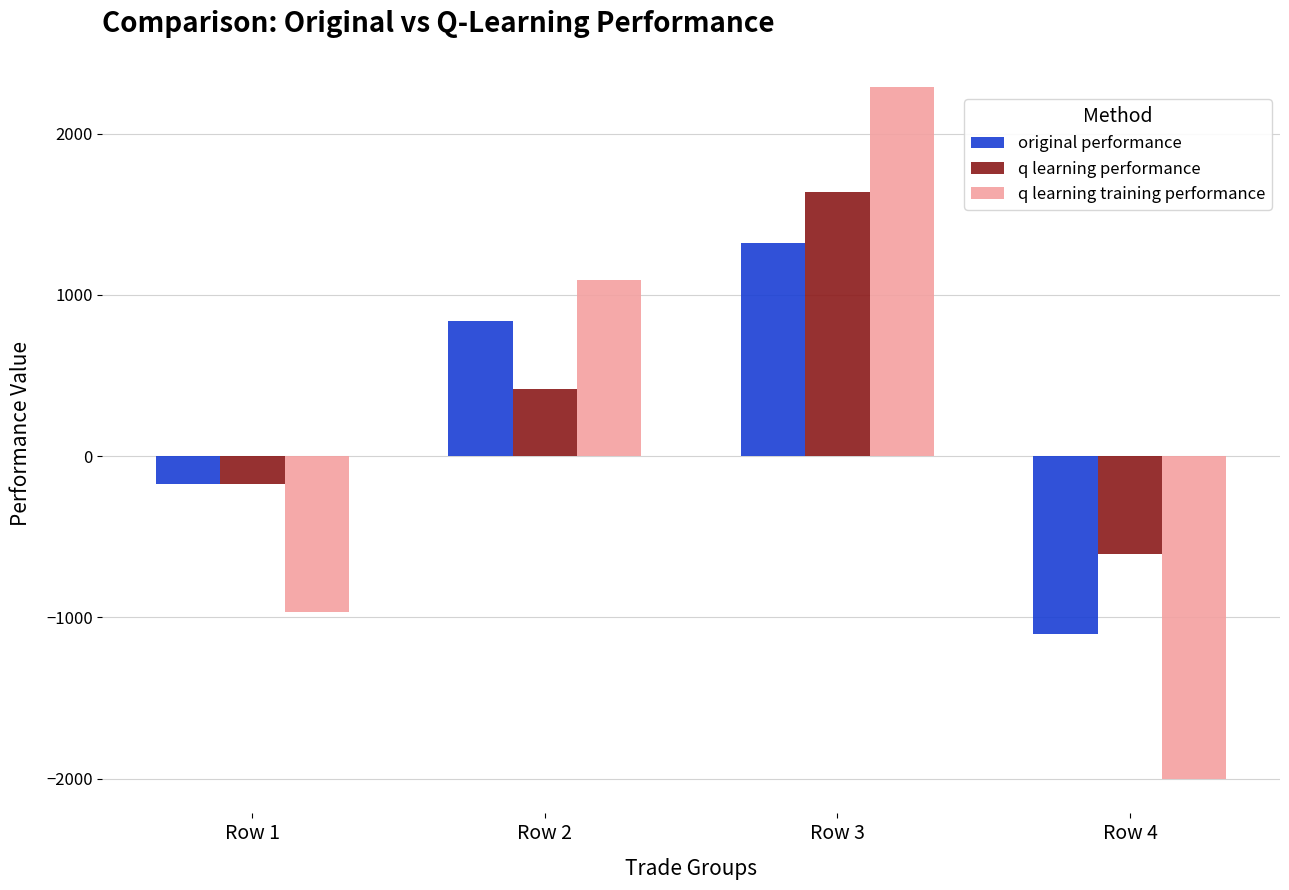

Which series changed the most between Row 3 and Row 4?

q learning training performance